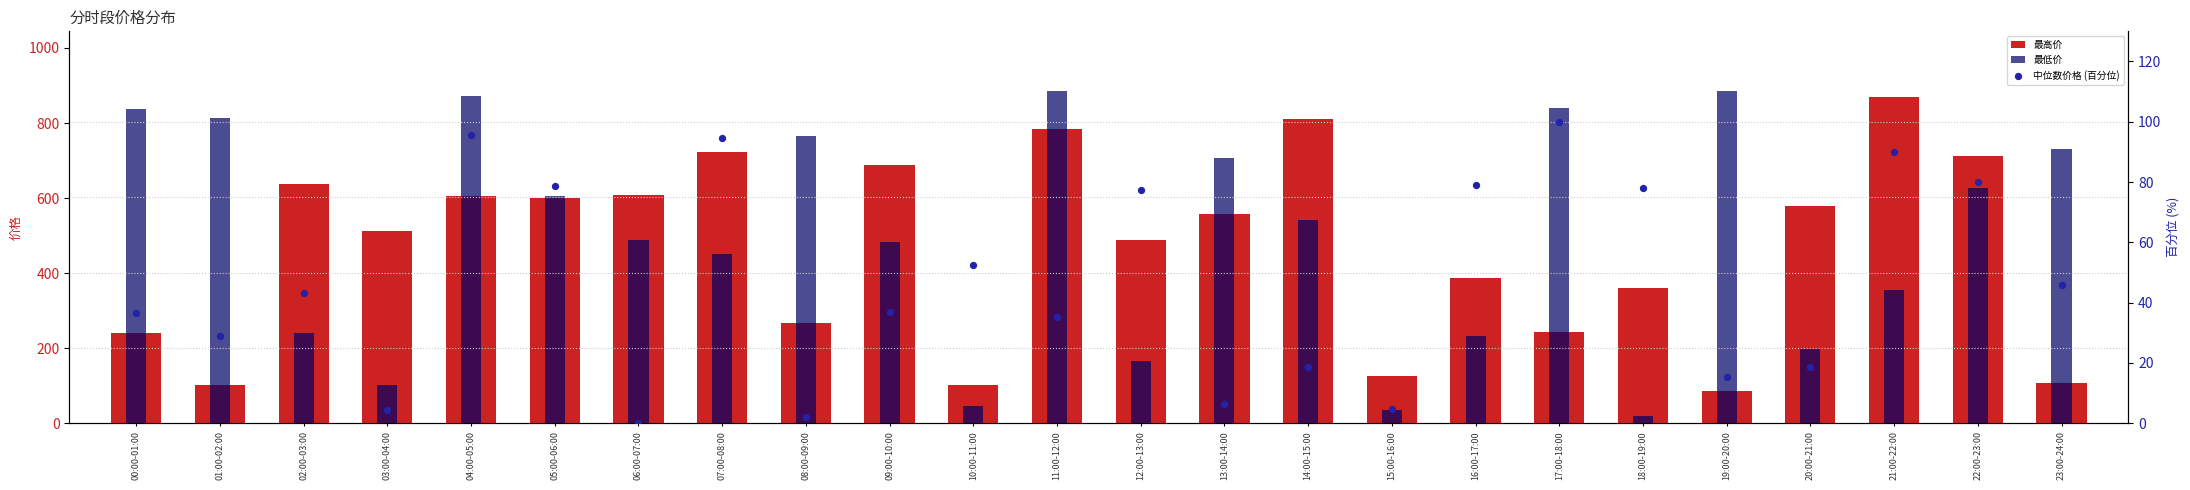

Which series reaches the maximum Y coordinate?

最低价